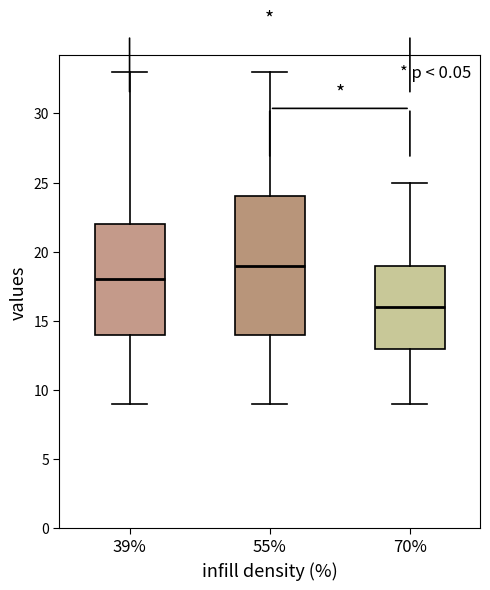

Which box has the lowest median line?

70%